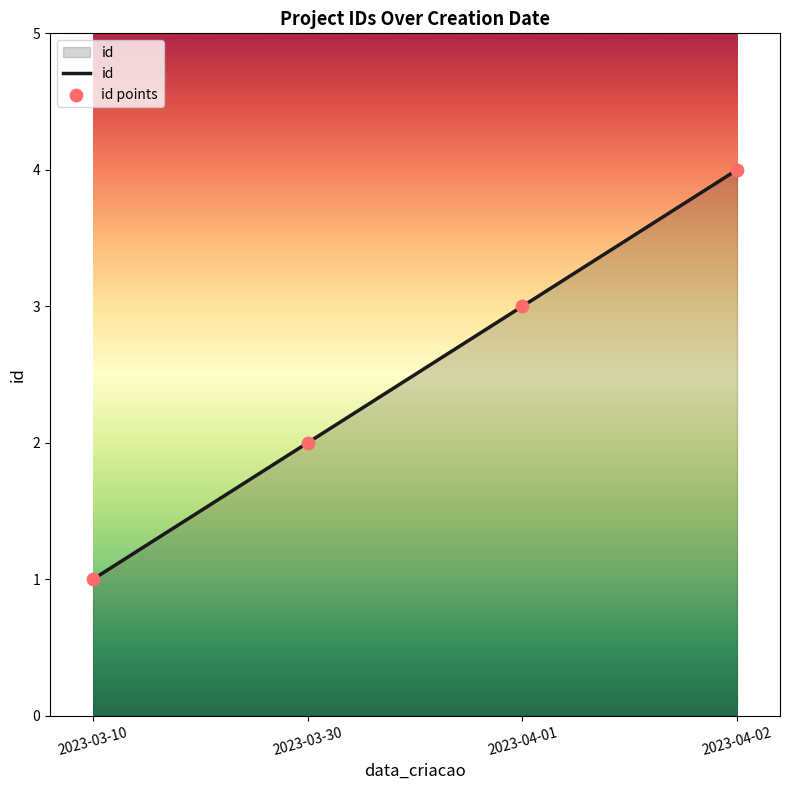

What is the change in value from 2023-03-10 to 2023-04-02?

+3